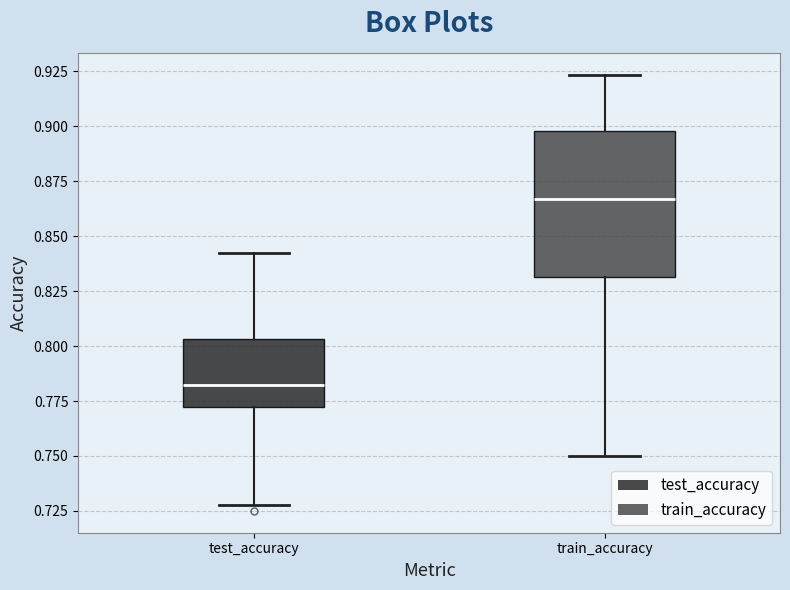

Which box has the highest median line?

train_accuracy